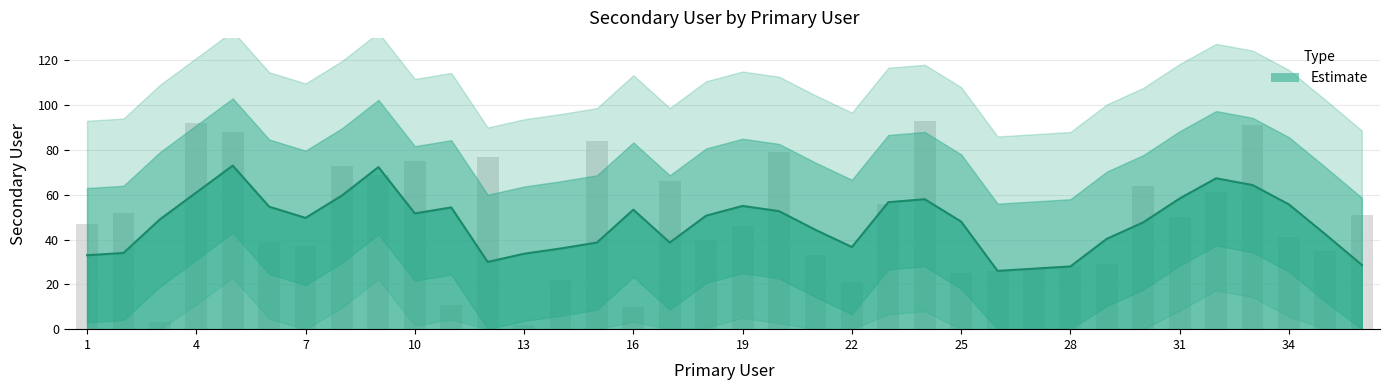

Approximately how many times larger is the value at 9 compared to 8?

0.9